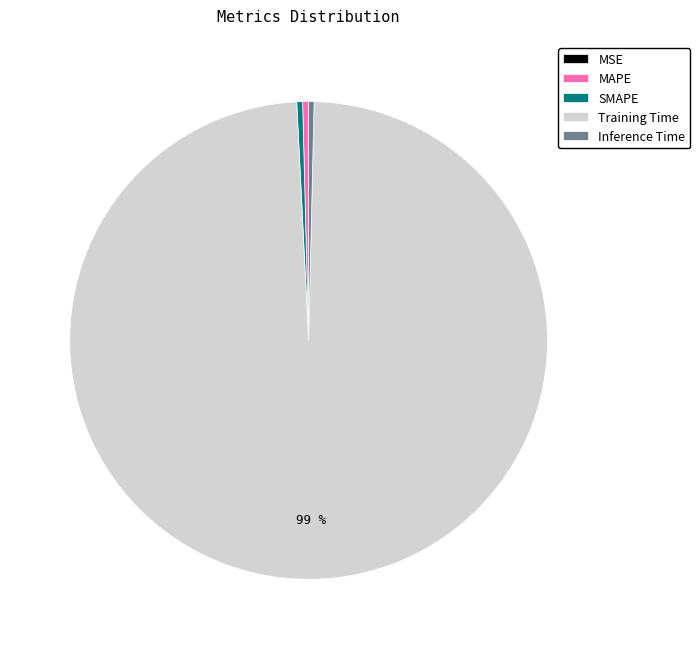

Do Inference Time and SMAPE together represent more than half of the pie?

No